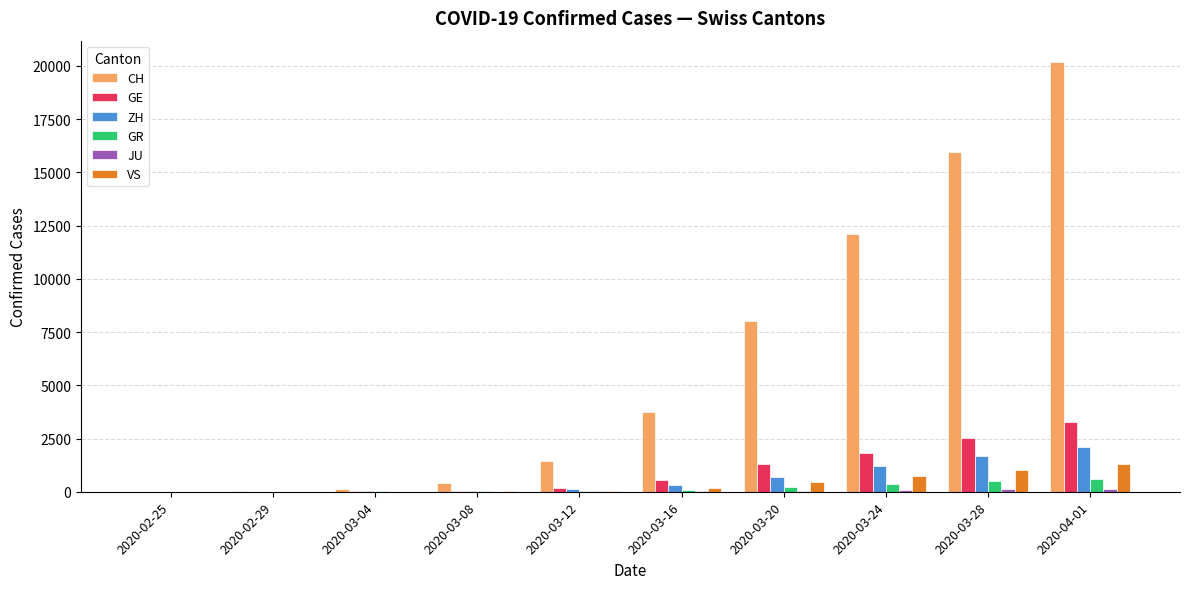

Which label corresponds to the largest value in the chart?

2020-04-01